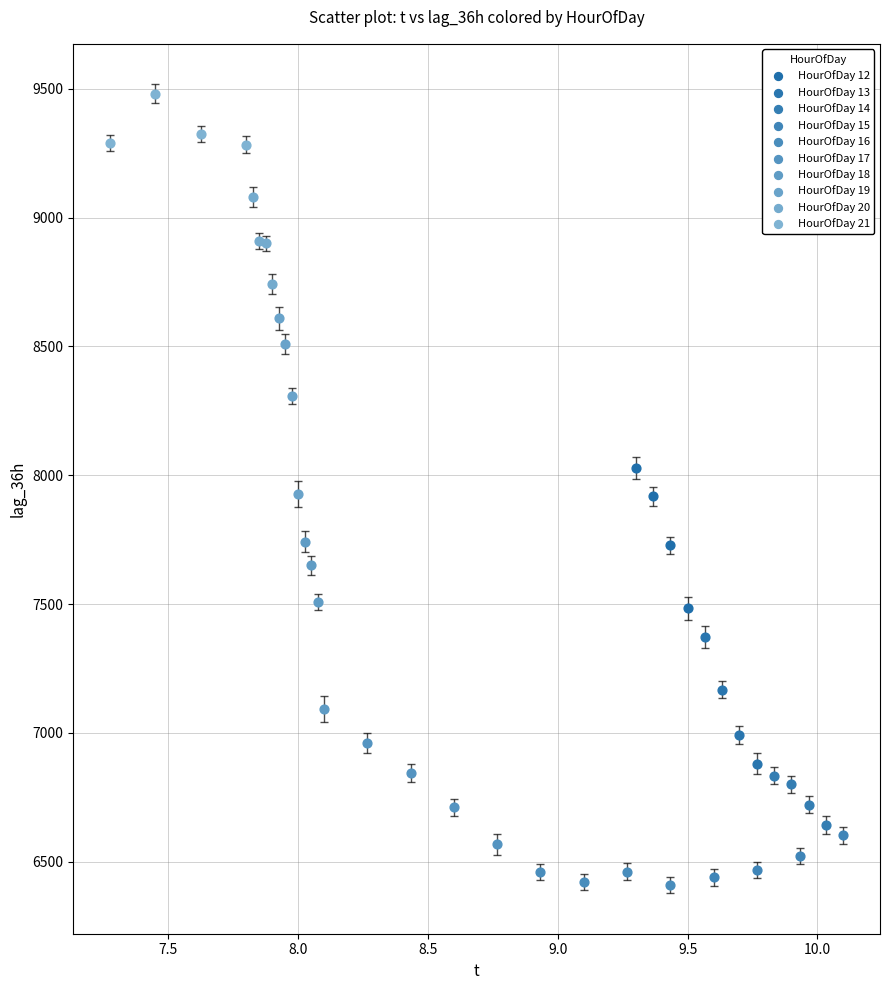

Which series has the widest spread of Y values?

HourOfDay 19